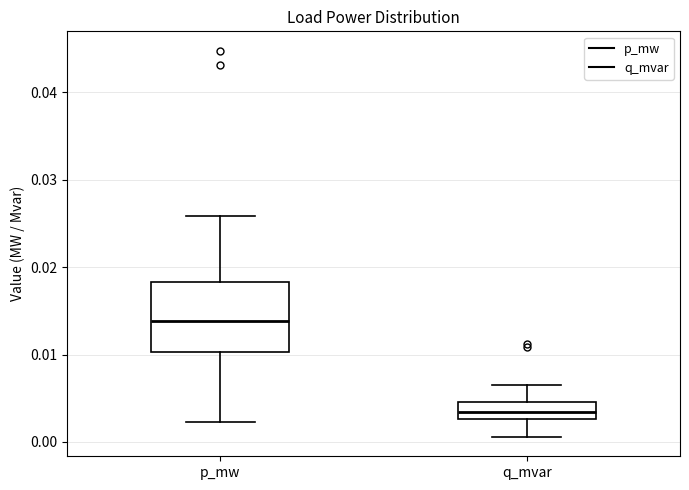

Where is the upper edge of the box for p_mw on the y-axis? The values are not printed on the chart, so give them approximately, as read against the axis.

0.018